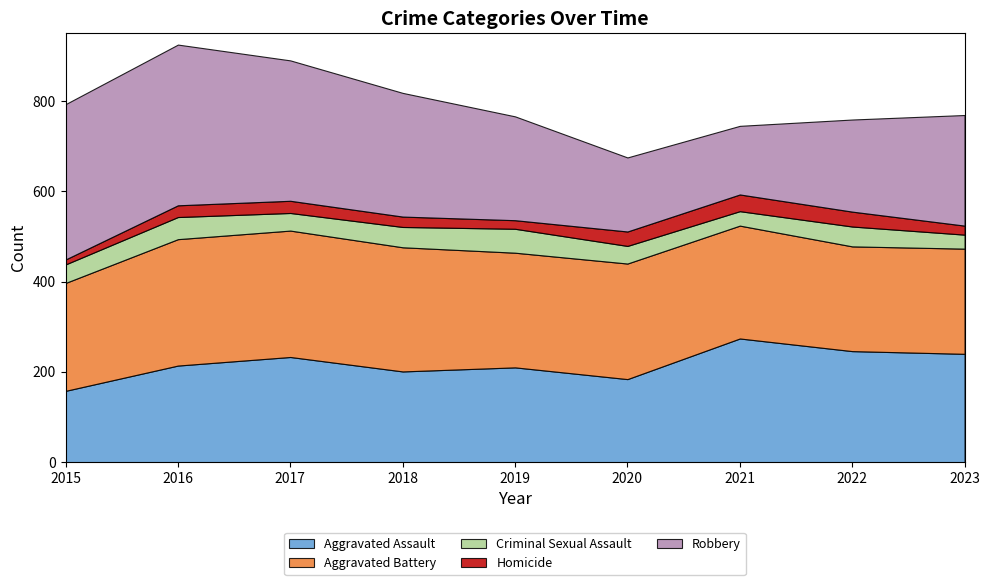

At 2016, list the series in order from smallest to largest.

Homicide, Criminal Sexual Assault, Aggravated Assault, Aggravated Battery, Robbery